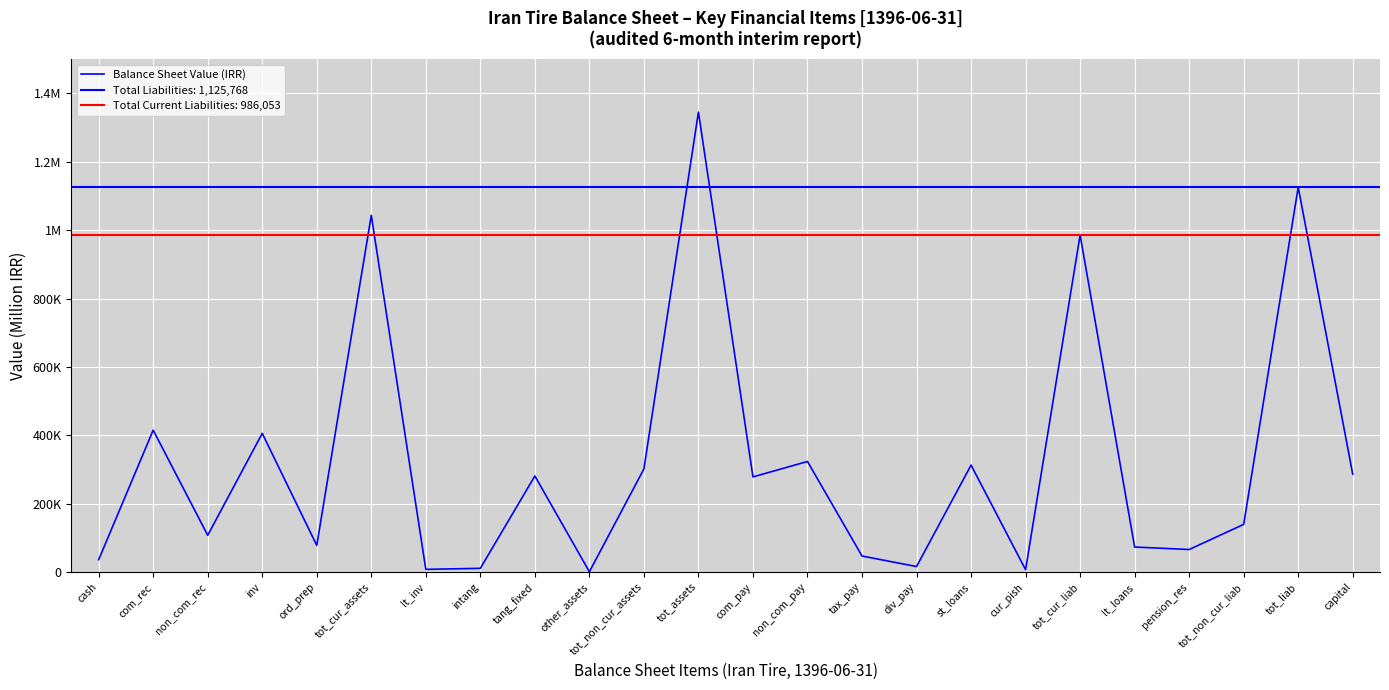

How many points are higher than both their immediate neighbors (excluding endpoints)?

9